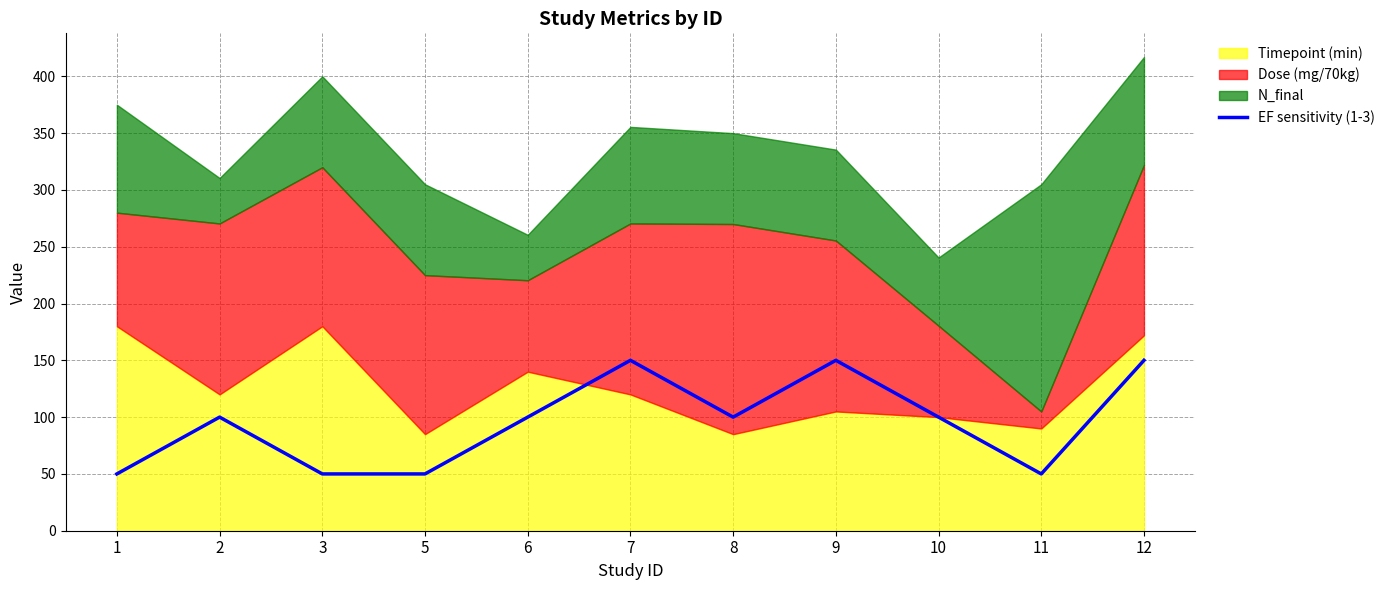

Reading right to left, extract all data points from this chart.

150	50	100	150	100	150	100	50	50	100	50